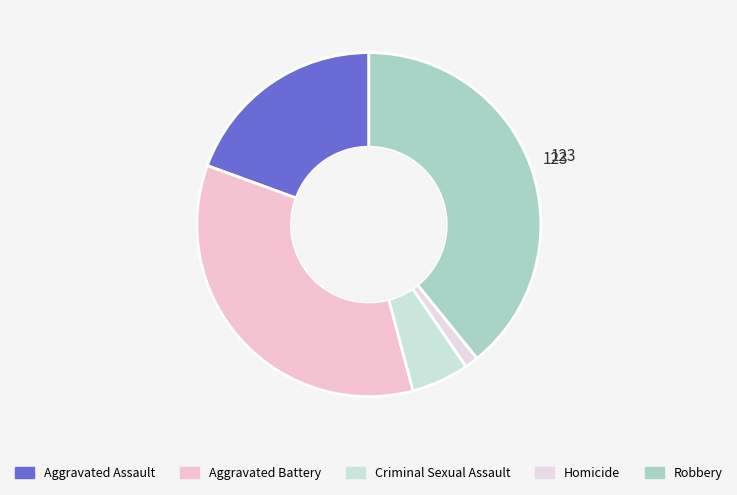

How many slices are in this pie chart?

5